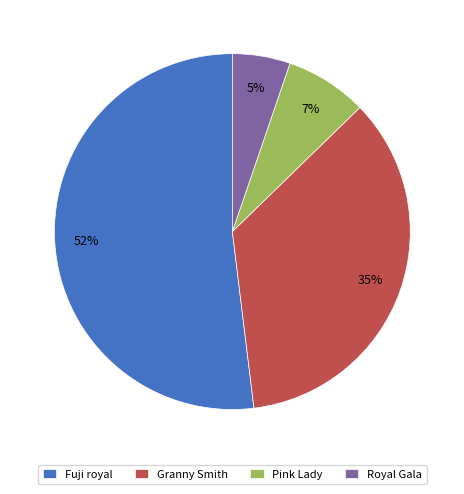

Which category has the smallest portion of the pie?

Royal Gala